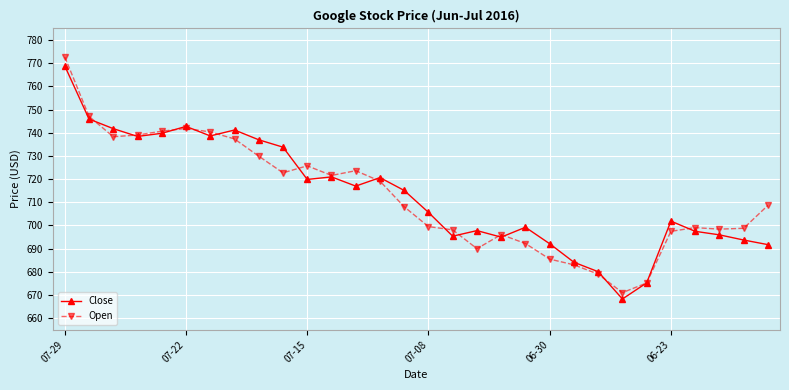

Which series has the widest spread of values?

Open